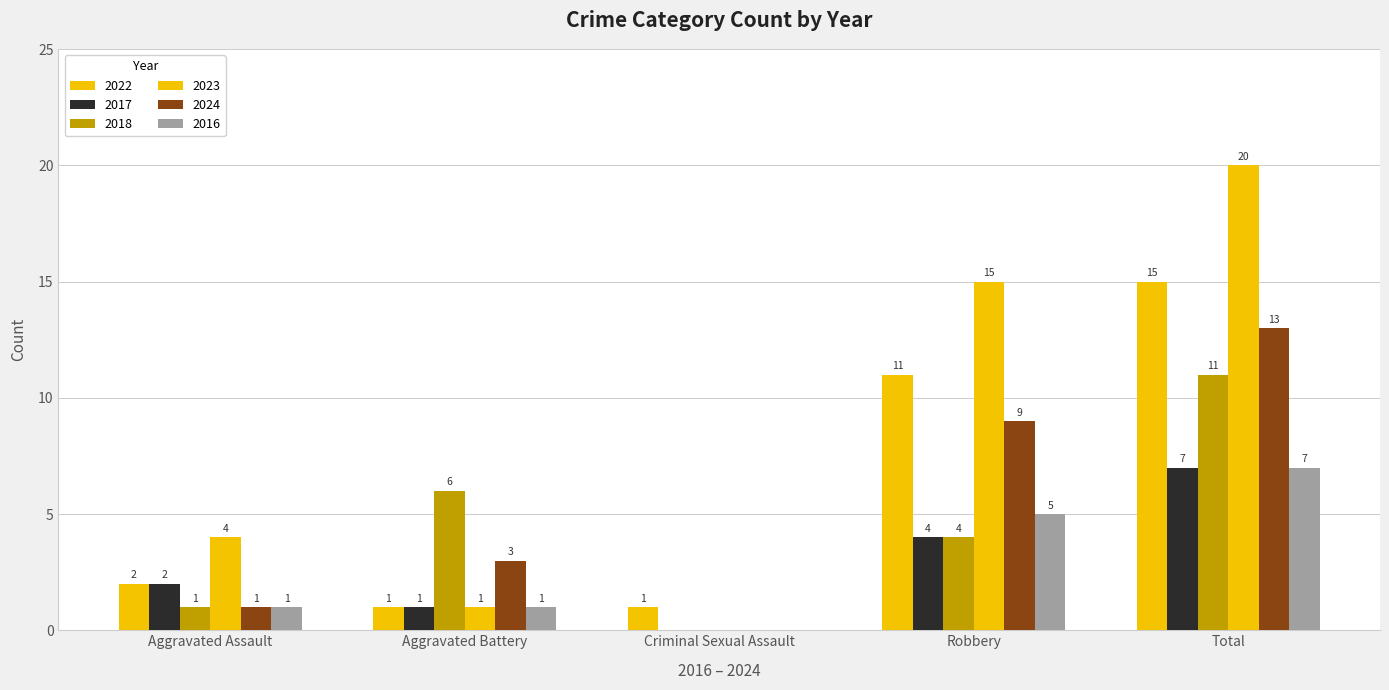

Reading left to right, list all the values displayed in this chart.

2022: Aggravated Assault=2	Aggravated Battery=1	Criminal Sexual Assault=1	Robbery=11	Total=15
2017: Aggravated Assault=2	Aggravated Battery=1	Criminal Sexual Assault=0	Robbery=4	Total=7
2018: Aggravated Assault=1	Aggravated Battery=6	Criminal Sexual Assault=0	Robbery=4	Total=11
2023: Aggravated Assault=4	Aggravated Battery=1	Criminal Sexual Assault=0	Robbery=15	Total=20
2024: Aggravated Assault=1	Aggravated Battery=3	Criminal Sexual Assault=0	Robbery=9	Total=13
2016: Aggravated Assault=1	Aggravated Battery=1	Criminal Sexual Assault=0	Robbery=5	Total=7